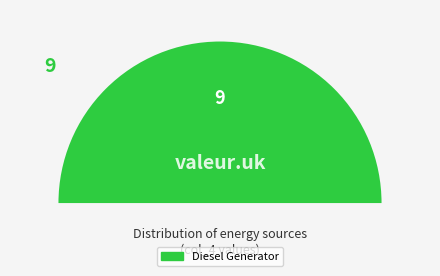

Is it true that Diesel Generator is 100% of the pie?

True